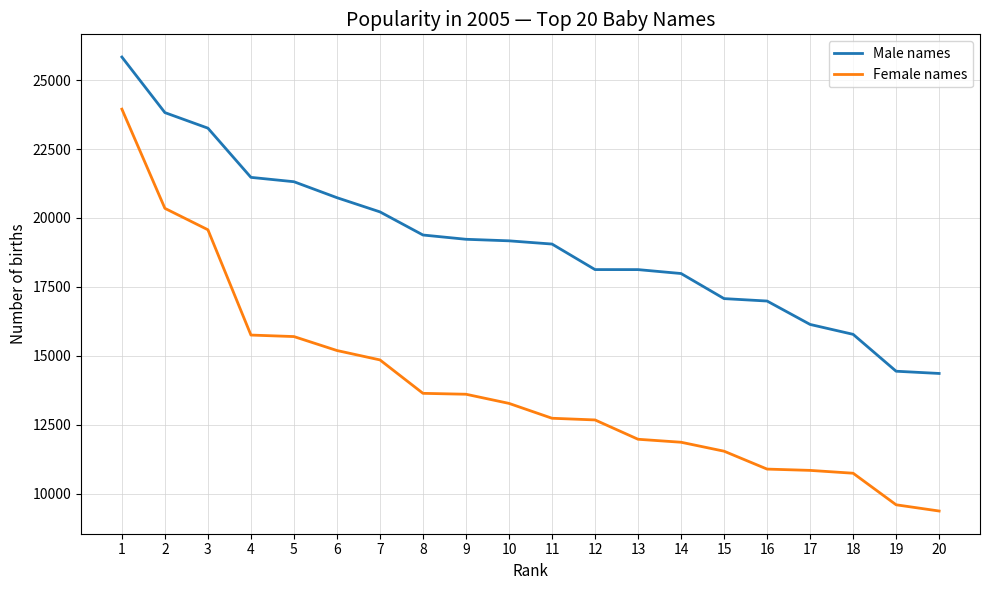

At which label does Male names reach its peak?

1